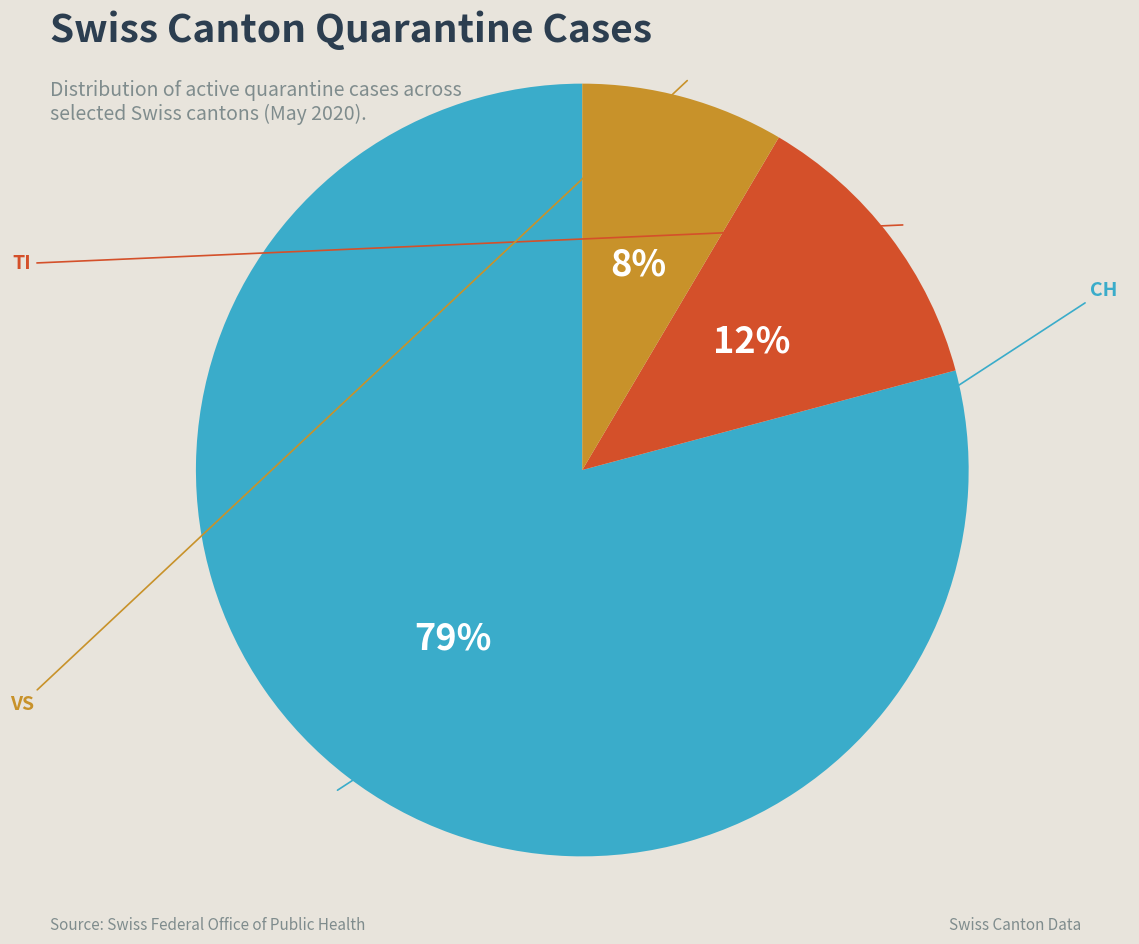

Which slice is the largest?

CH